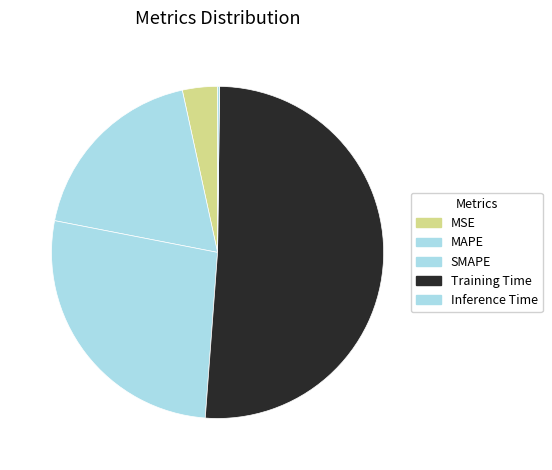

Which category has the smallest portion of the pie?

Inference Time